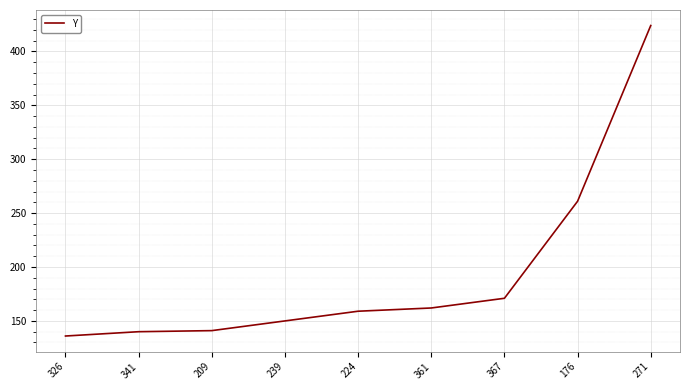

The chart shows a value of 66 at 224. True or false?

False